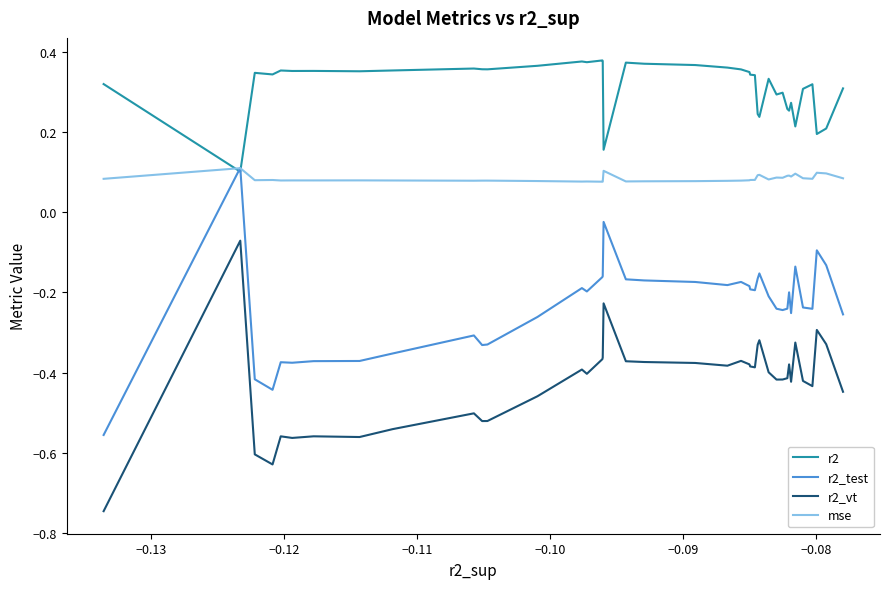

What is the sum of all r2_vt values?

-17.0